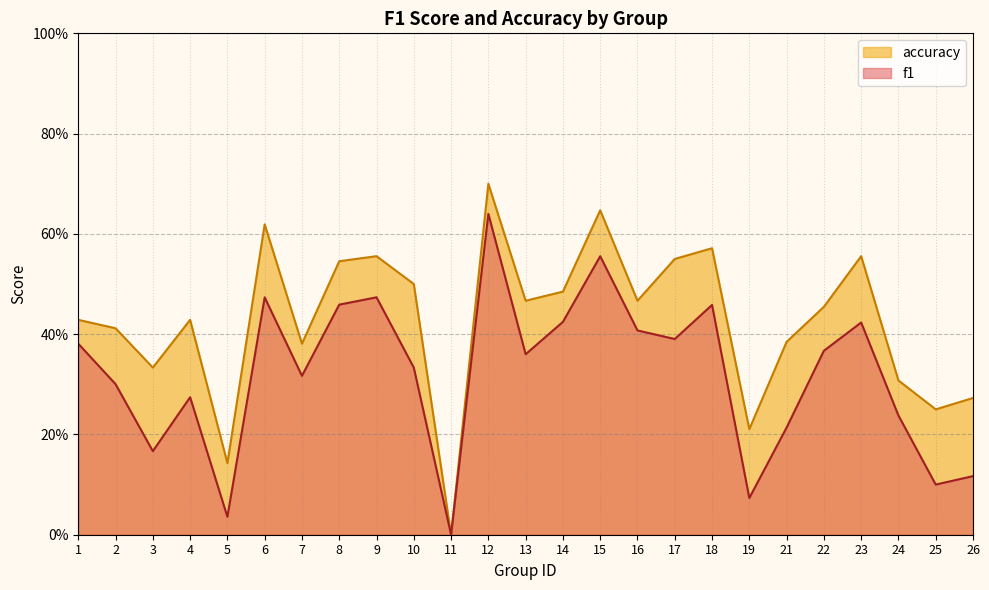

True or false: f1 and accuracy intersect in this chart.

False